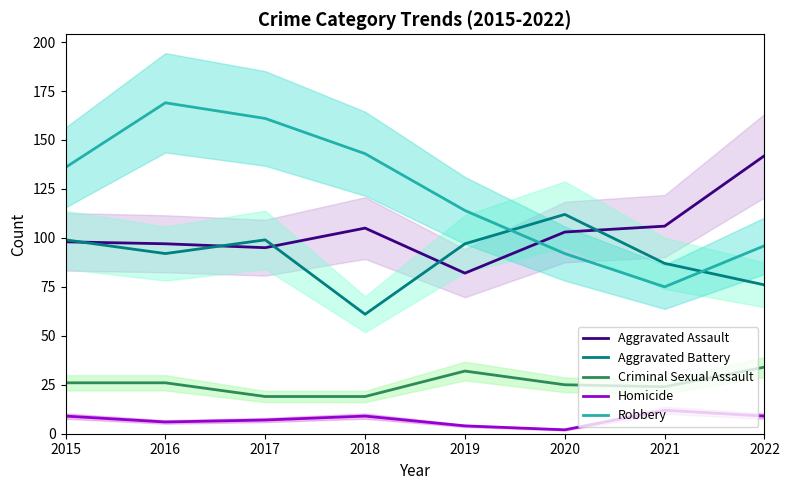

What is the difference between the Aggravated Battery values at 2016 and 2015?

7